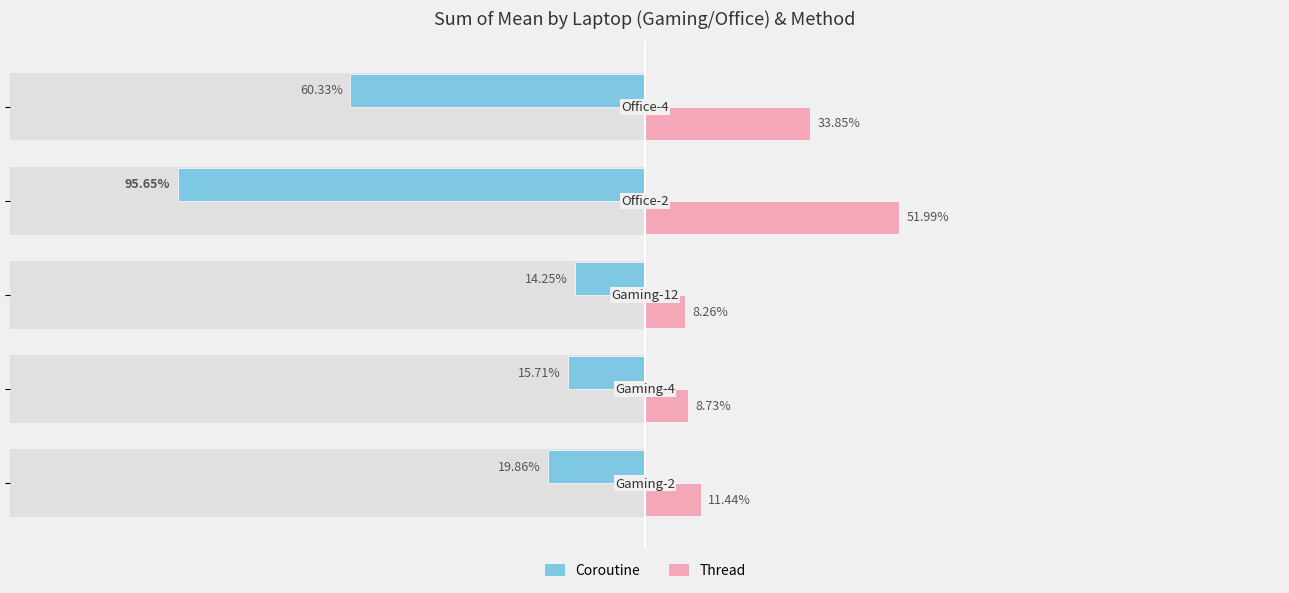

How many groups of bars are there?

5